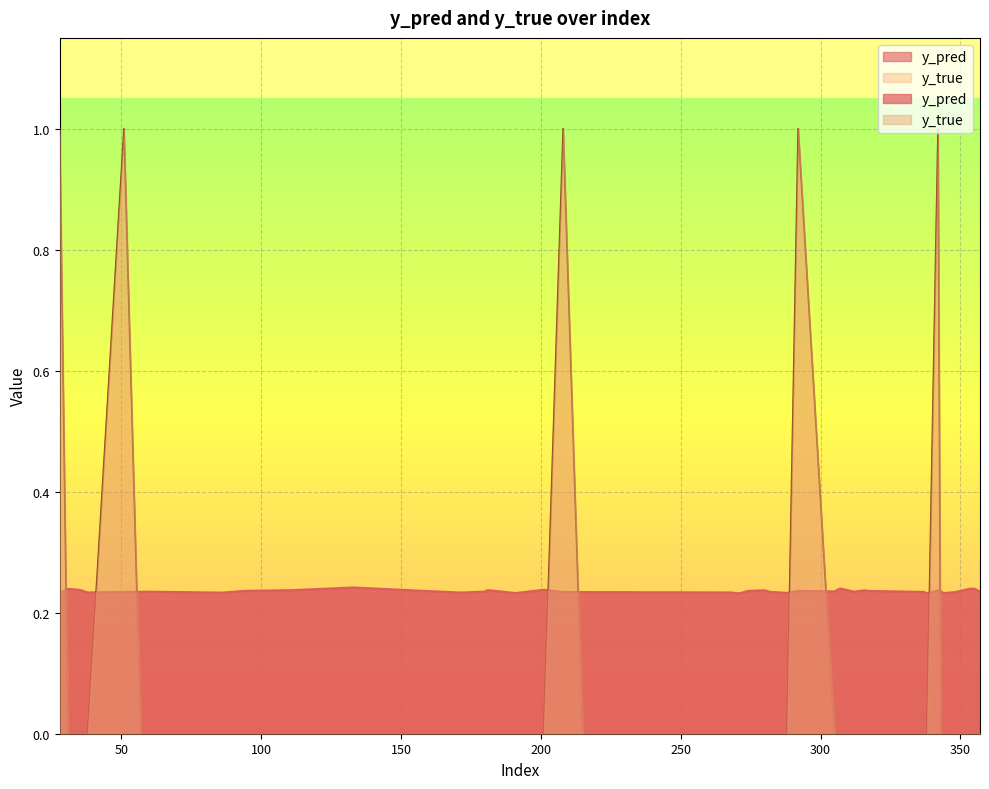

Reading left to right, list all the values displayed in this chart.

y_pred: 28=0.2	31=0.2	35=0.2	38=0.2	51=0.2	57=0.2	60=0.2	86=0.2	94=0.2	111=0.2	133=0.2	171=0.2	180=0.2	181=0.2	191=0.2	201=0.2	208=0.2	215=0.2	217=0.2	268=0.2	271=0.2	274=0.2	280=0.2	282=0.2	288=0.2	292=0.2	305=0.2	307=0.2	312=0.2	316=0.2	317=0.2	337=0.2	338=0.2	342=0.2	343=0.2	344=0.2	348=0.2	353=0.2	355=0.2	357=0.2
y_true: 28=1.0	31=0.0	35=0.0	38=0.0	51=1.0	57=0.0	60=0.0	86=0.0	94=0.0	111=0.0	133=0.0	171=0.0	180=0.0	181=0.0	191=0.0	201=0.0	208=1.0	215=0.0	217=0.0	268=0.0	271=0.0	274=0.0	280=0.0	282=0.0	288=0.0	292=1.0	305=0.0	307=0.0	312=0.0	316=0.0	317=0.0	337=0.0	338=0.0	342=1.0	343=0.0	344=0.0	348=0.0	353=0.0	355=0.0	357=0.0